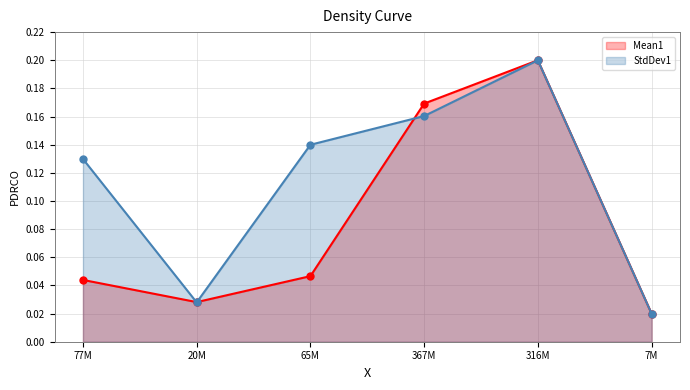

Is it true that StdDev1 line equals 0.1 at 77M?

True